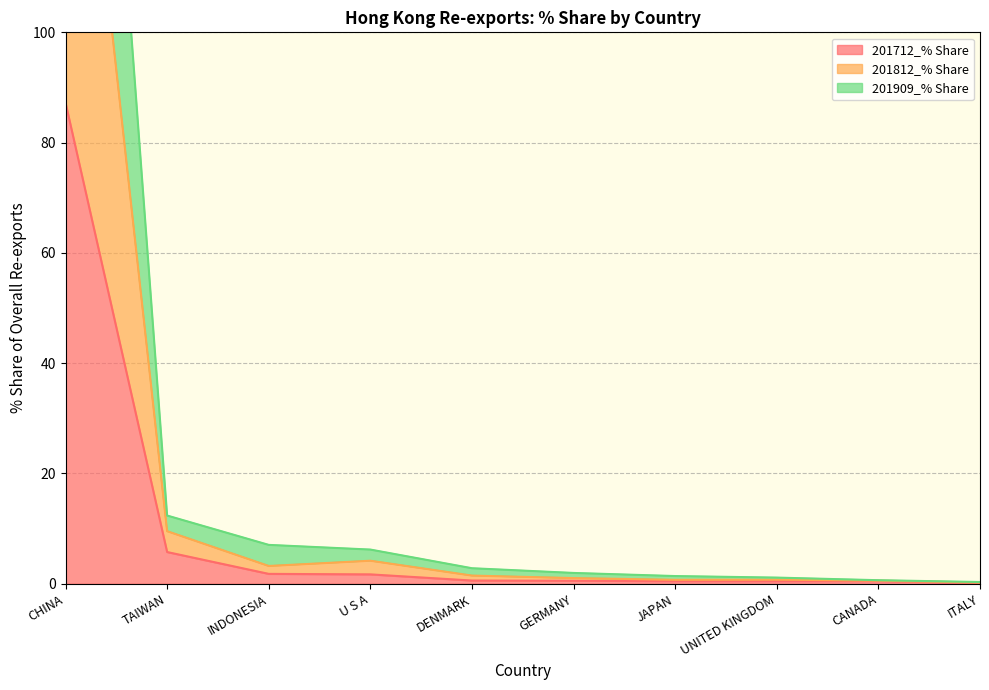

In 201909_% Share, how many points are lower than both neighbors (excluding endpoints)?

2